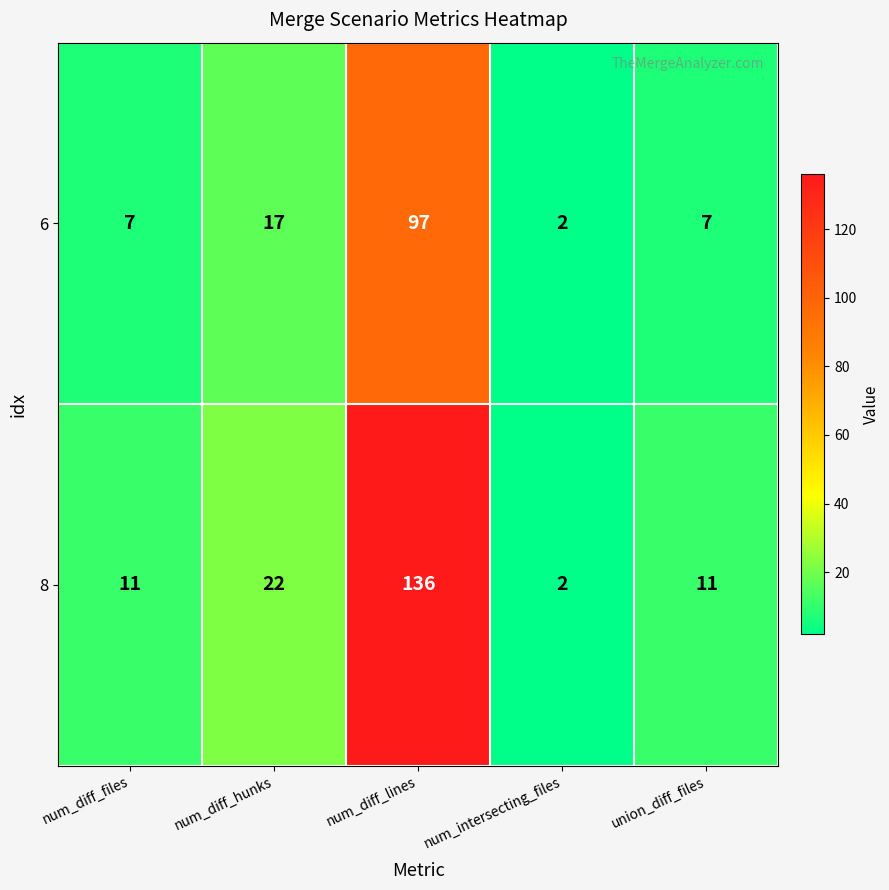

What is the total value across all series at num_diff_hunks?

39